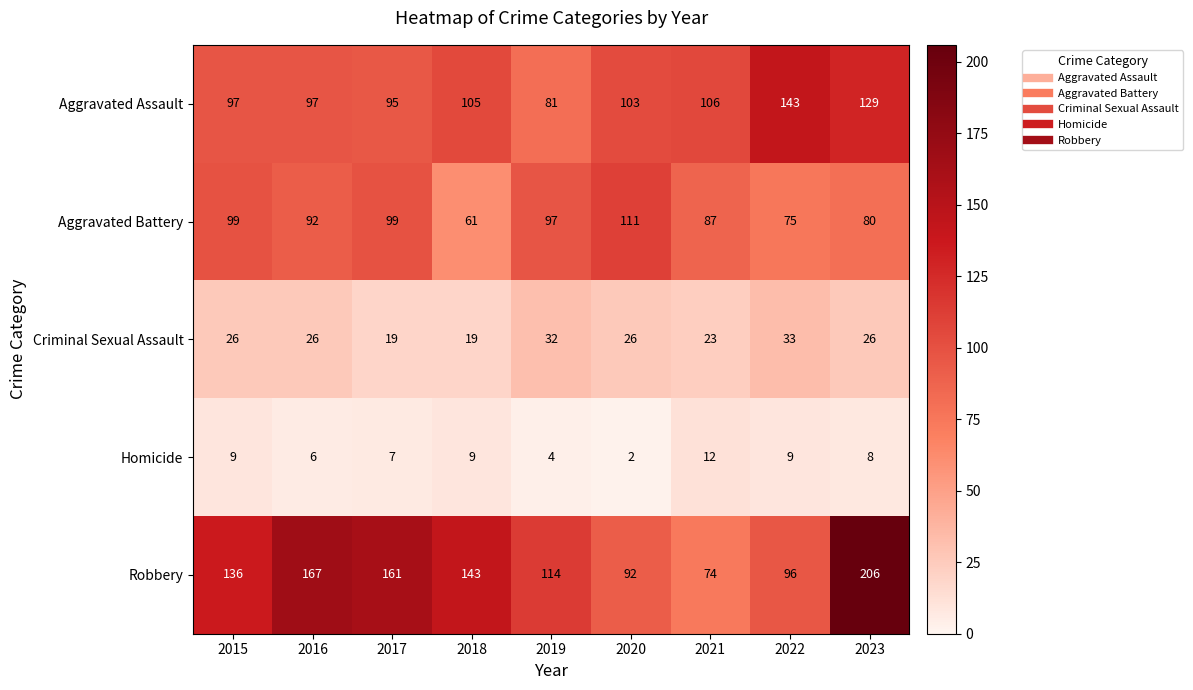

Read the Aggravated Assault value at 2023, to the nearest 10.

130